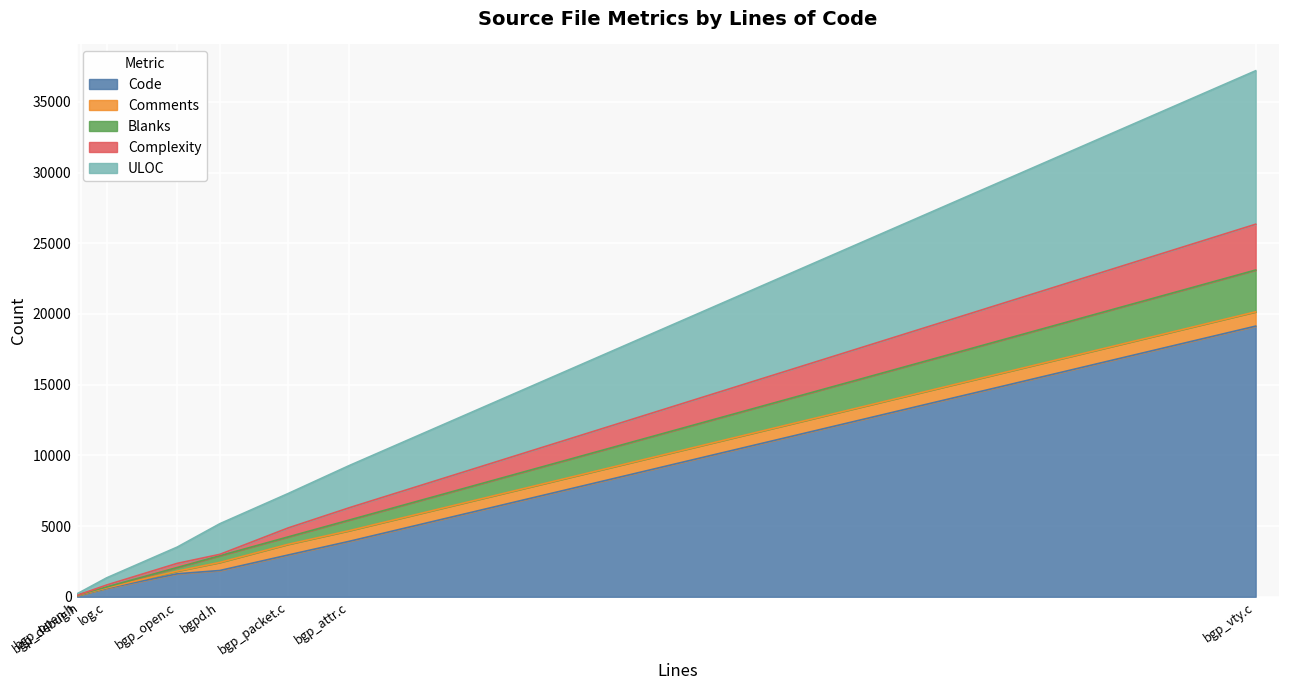

At which label is ULOC closest to 5476?

bgp_attr.c